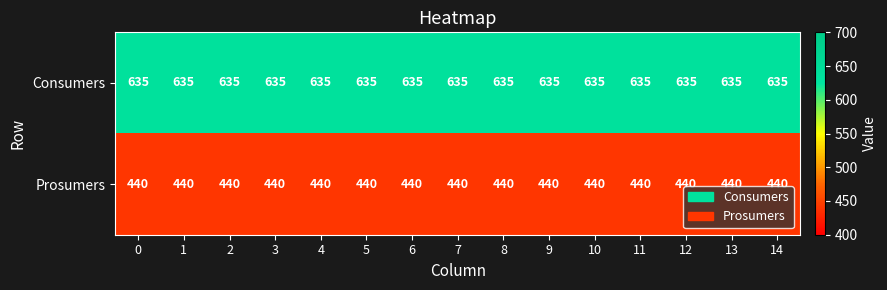

What is the approximate value of Prosumers at 7?

440